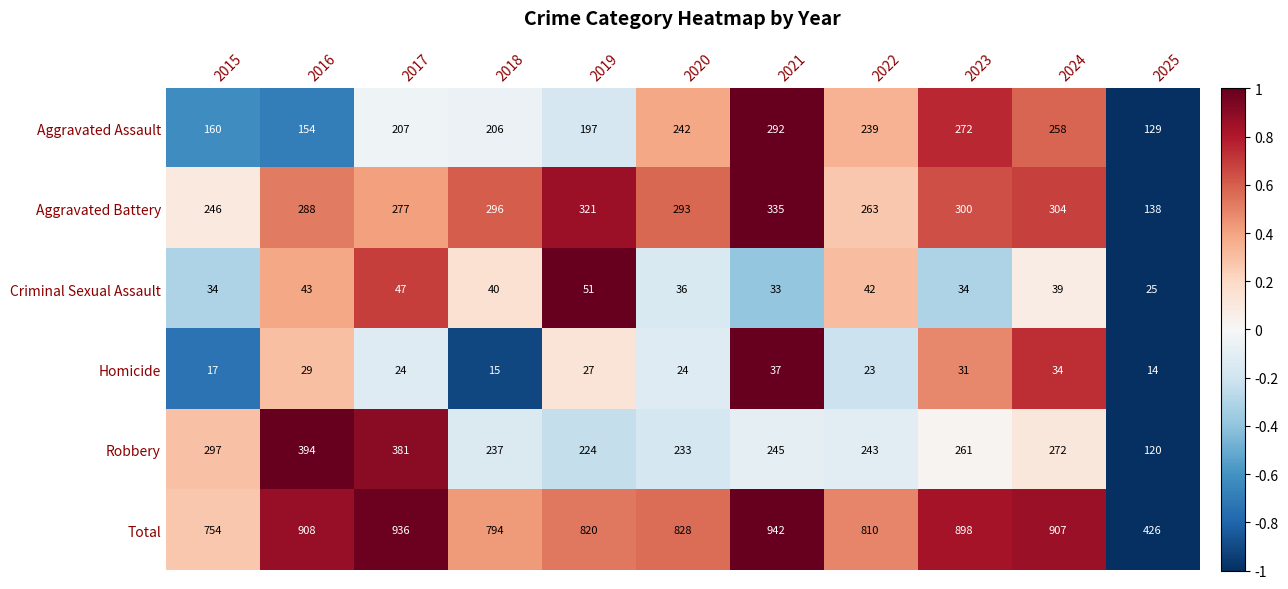

Count the number of categories in the chart.

11